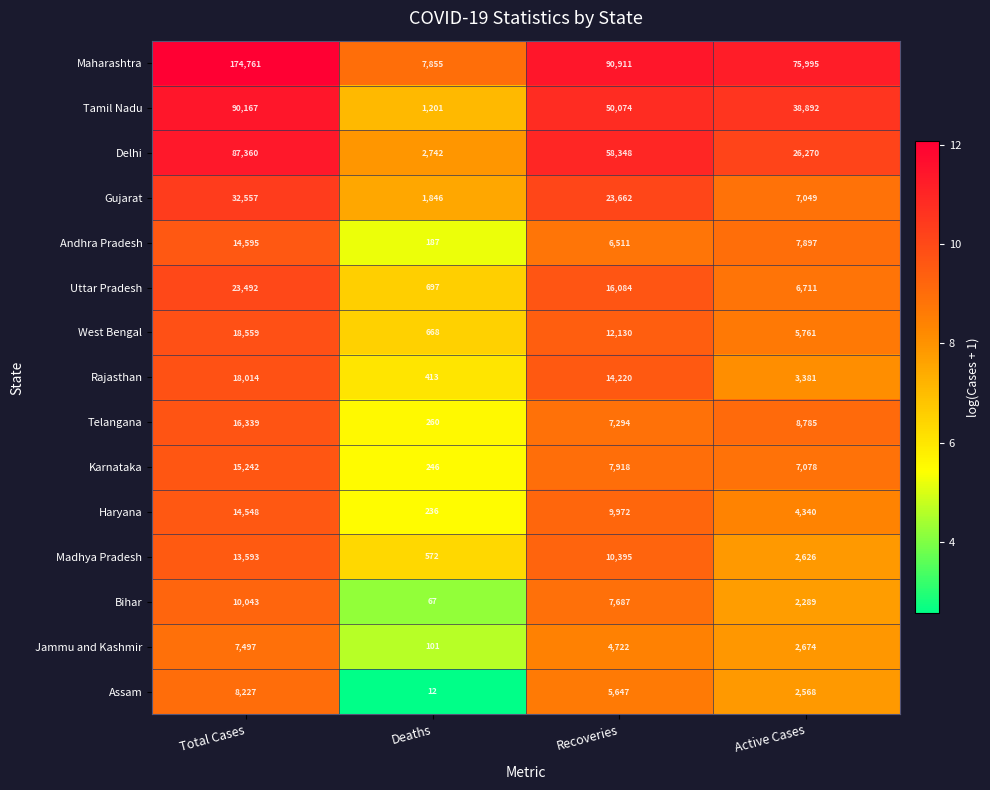

The value of Maharashtra at Recoveries is 157908. True or false?

False